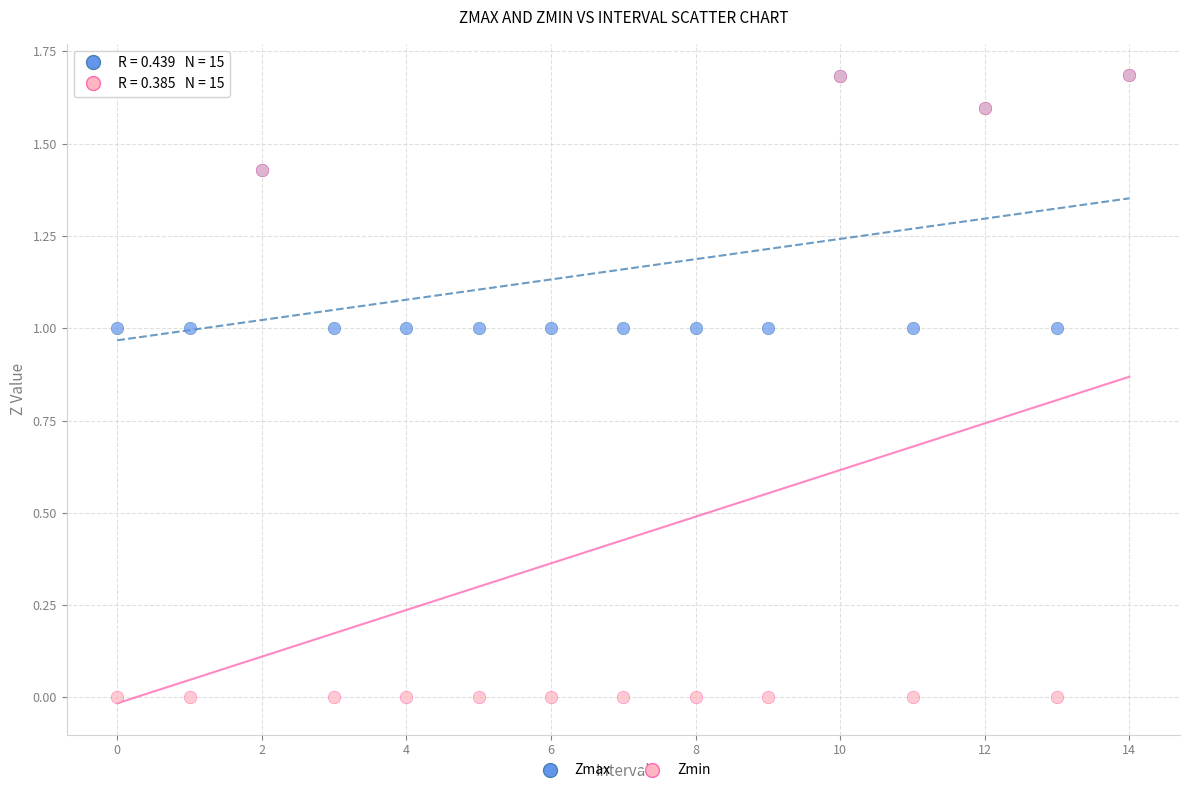

Which series has the largest Y range (max minus min)?

Zmin